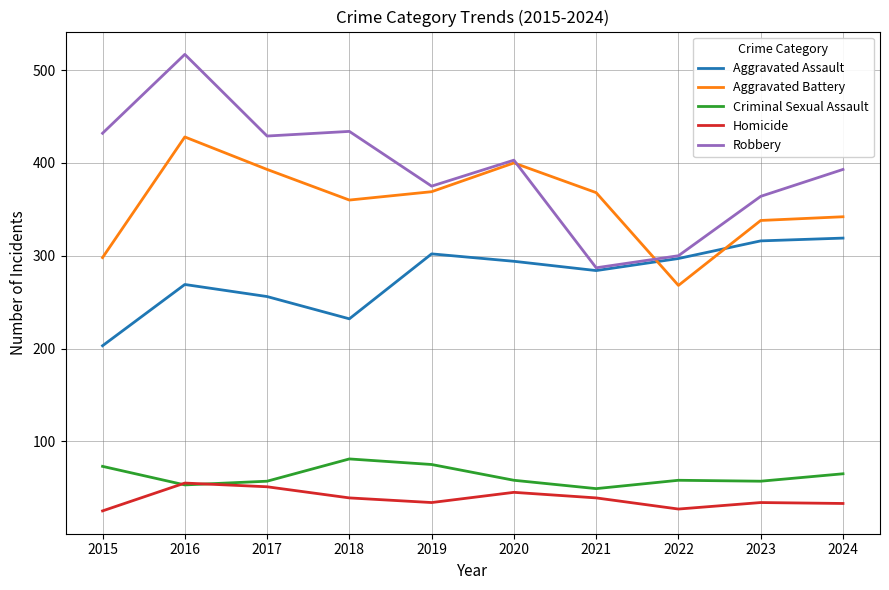

True or false: Homicide and Aggravated Assault cross at least once.

False